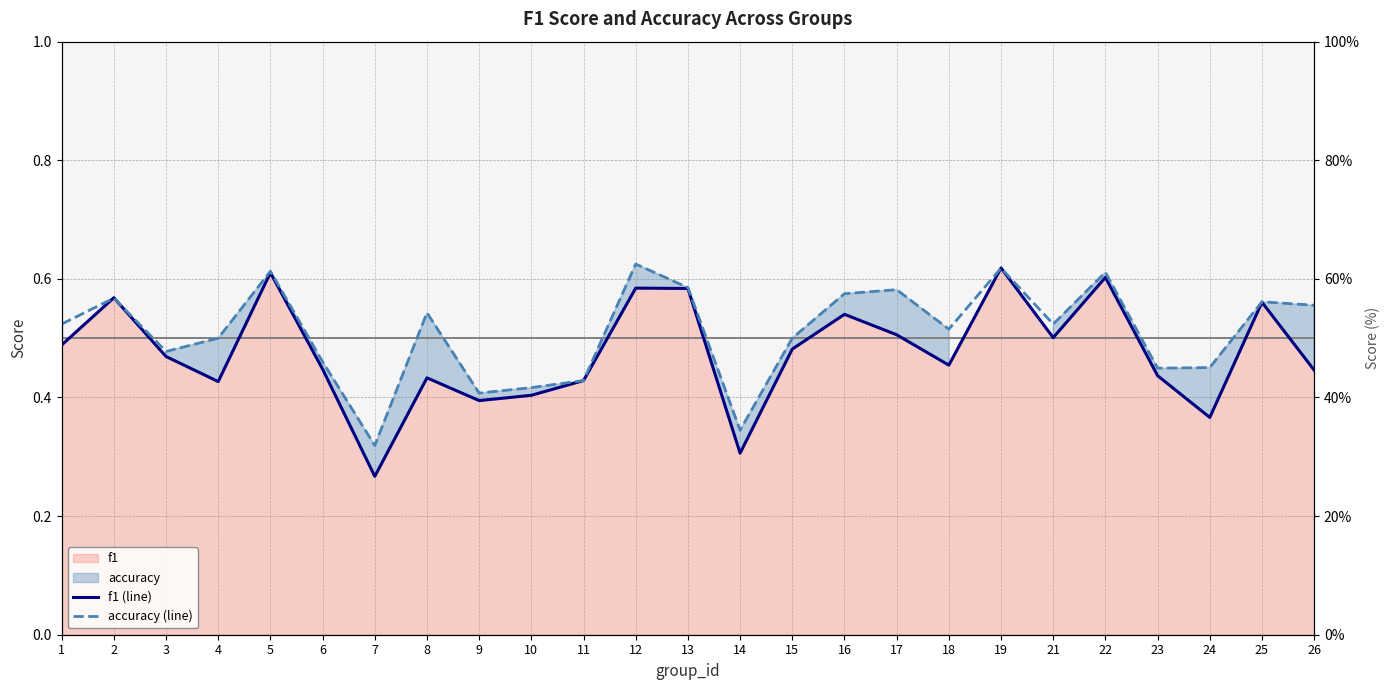

The f1 (line) series shows 0.4 at 10. True or false?

True